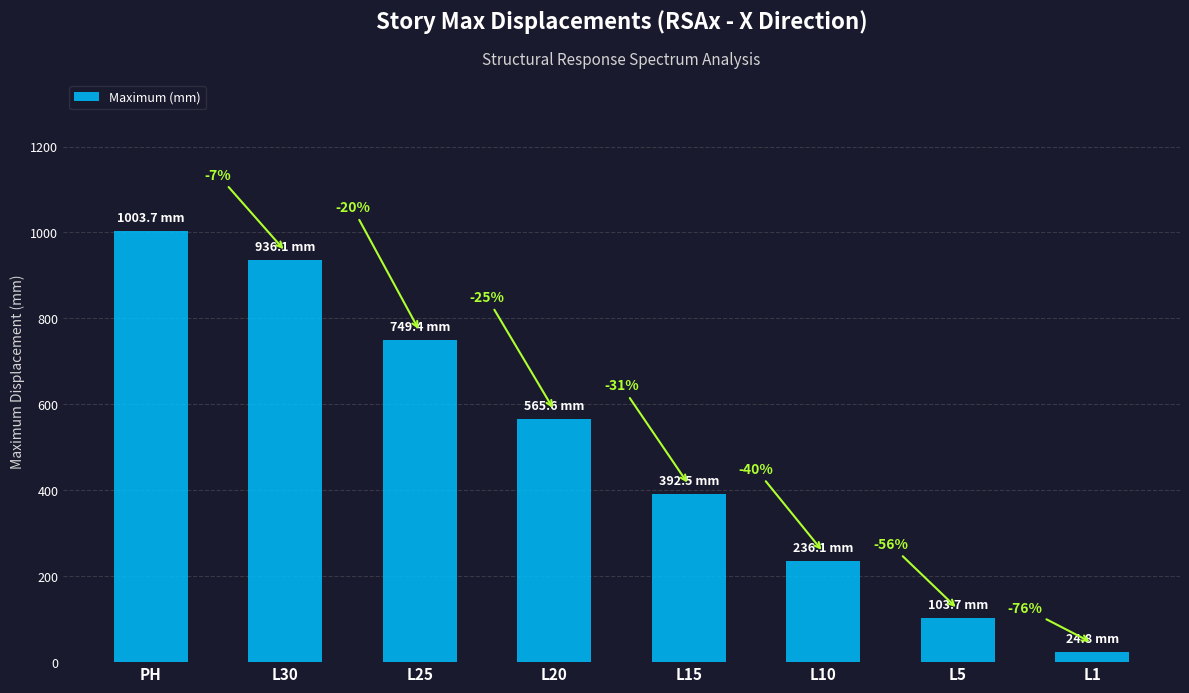

Reading left to right, what are all the values shown in this chart?

PH=1003.7	L30=936.1	L25=749.4	L20=565.6	L15=392.5	L10=236.1	L5=103.7	L1=24.8